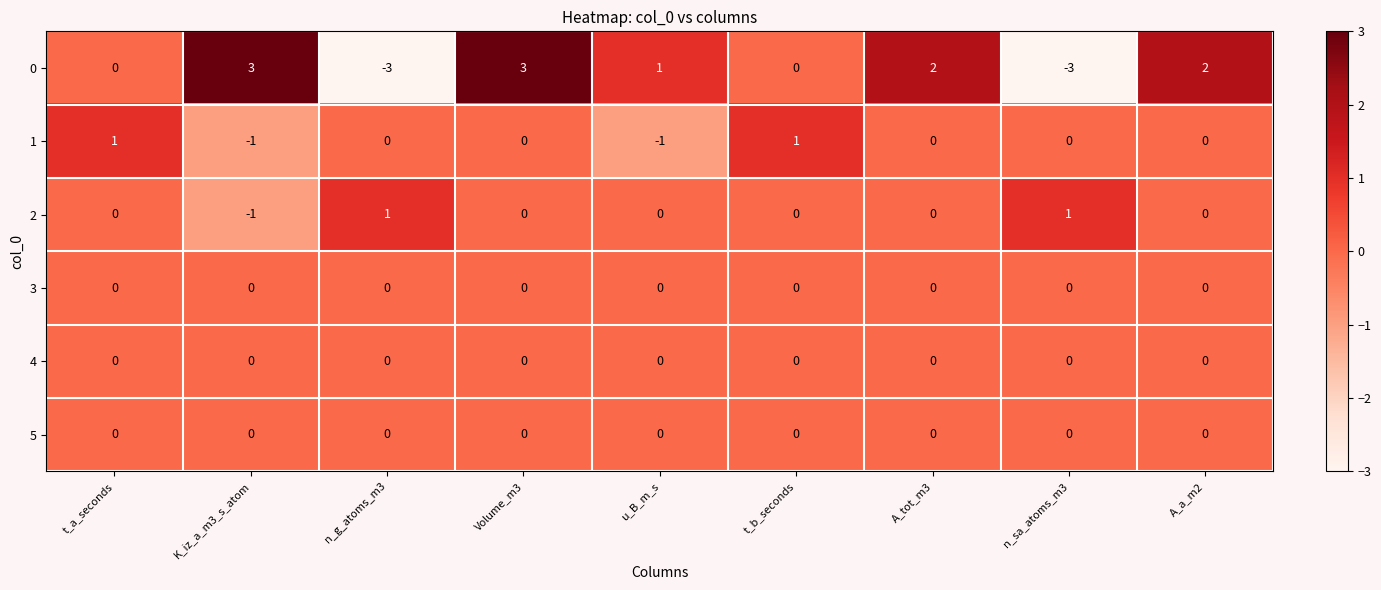

Which series has the widest spread of values?

0